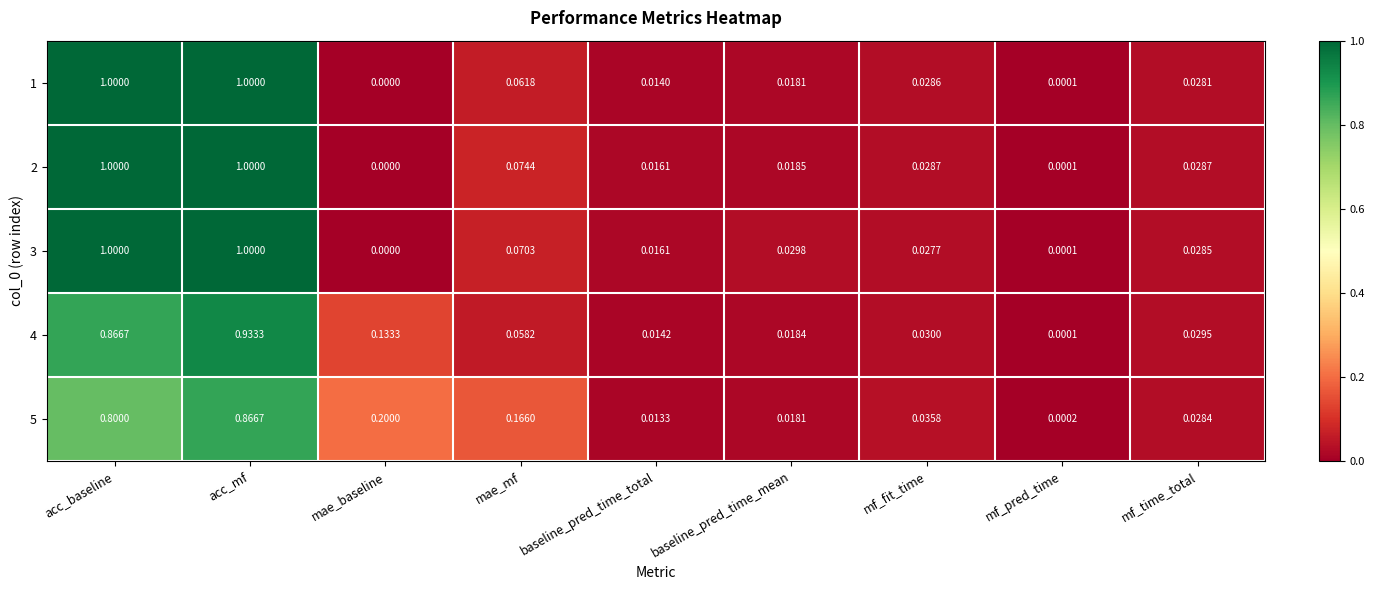

Which category has the lowest value across all series?

mae_baseline